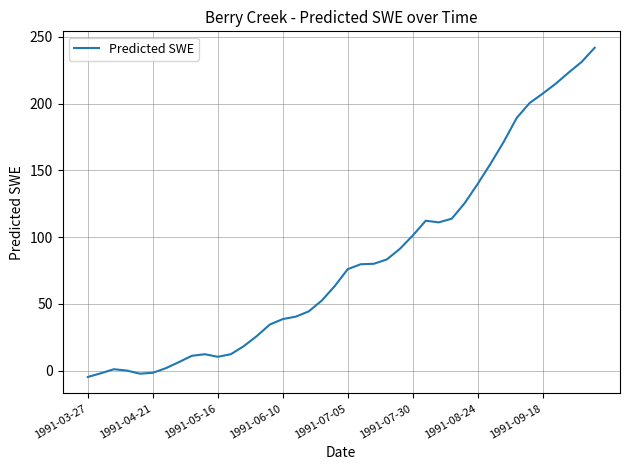

What is the difference between the maximum and minimum values?

246.7